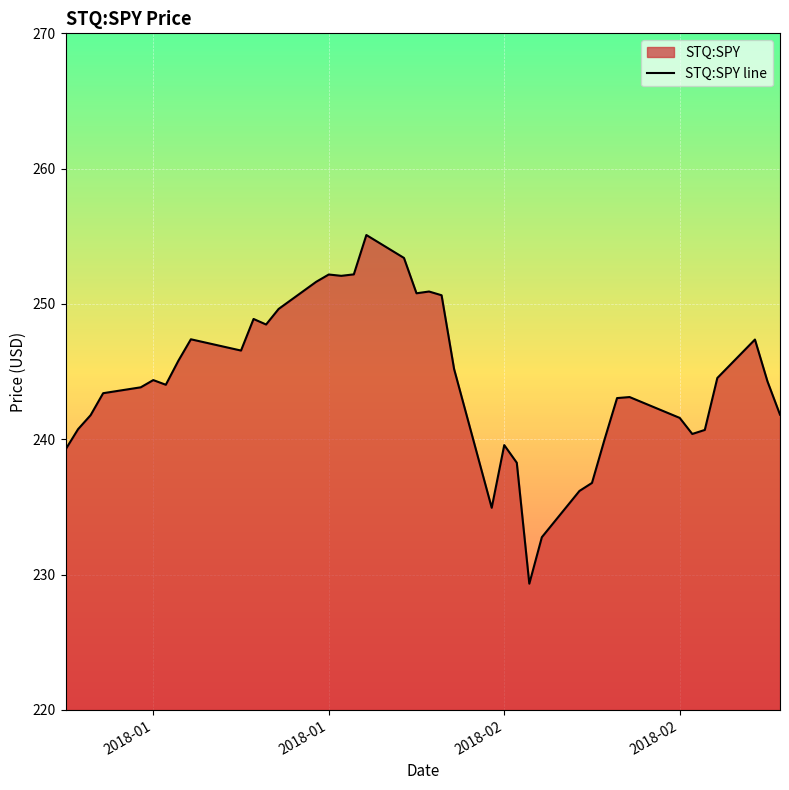

How many lines are shown in the chart?

1